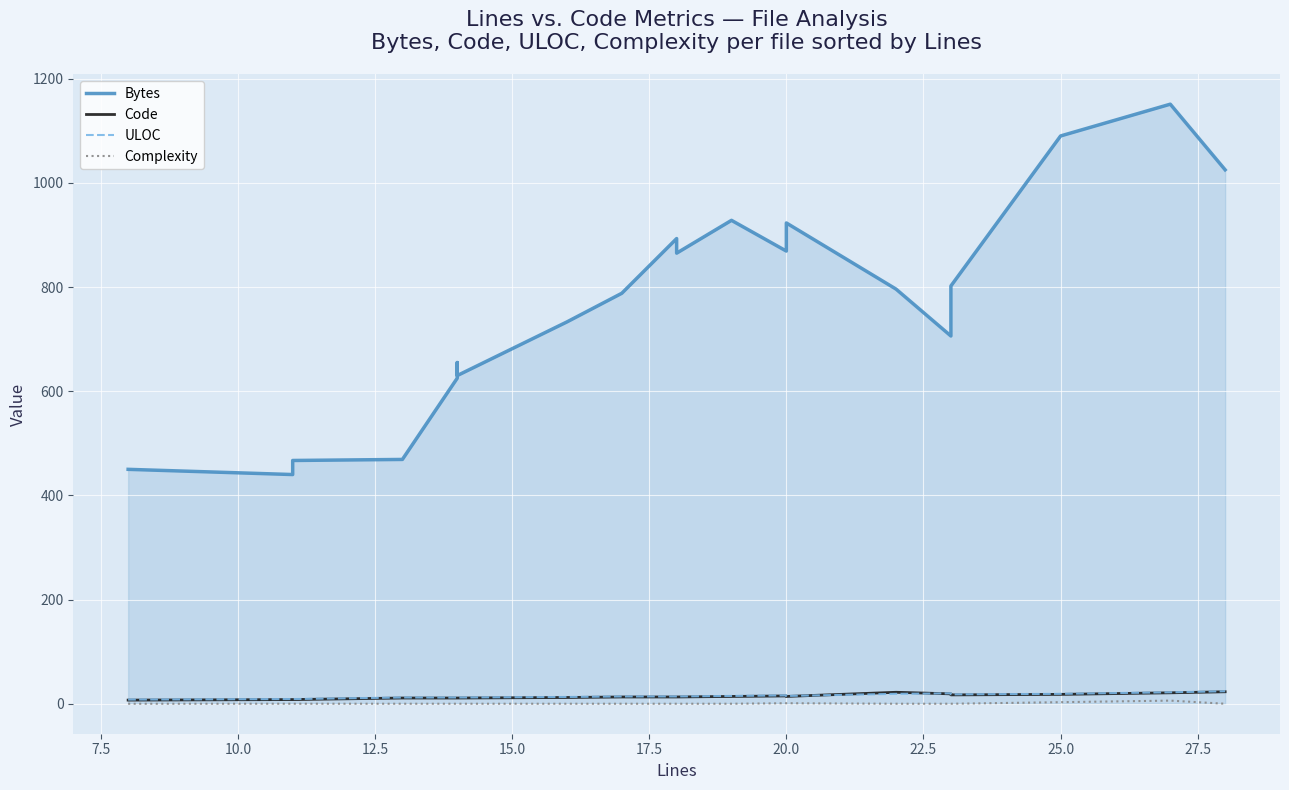

How many categories are shown in the chart?

20